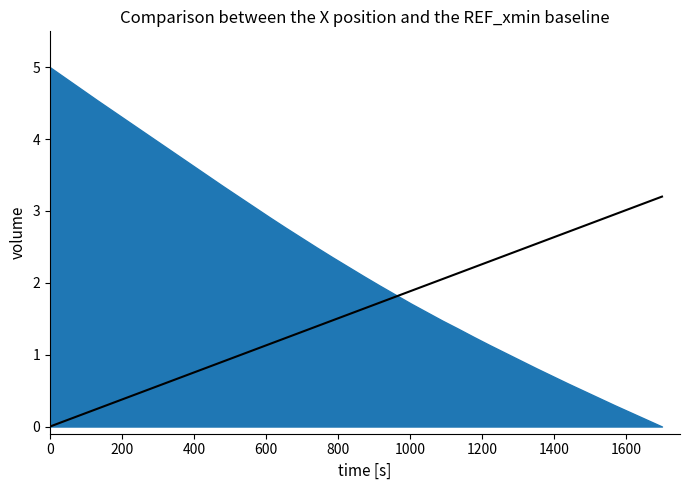

What is the difference between the maximum and minimum values?

3.2